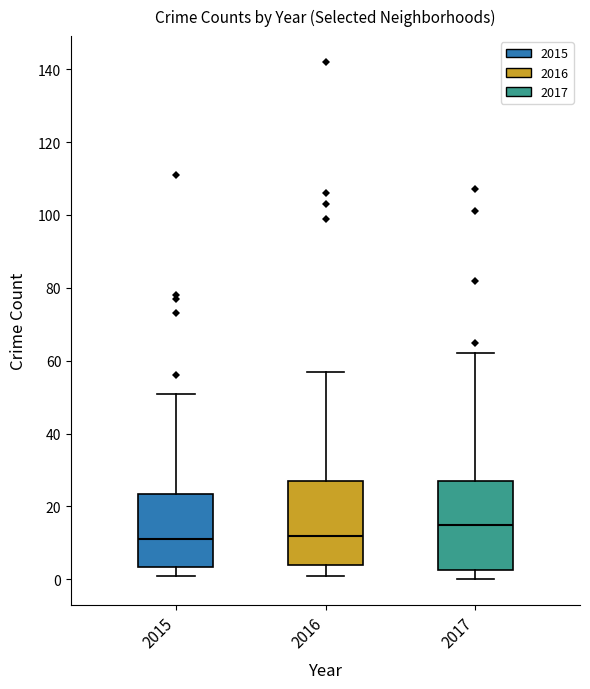

Where is the lower edge of the box at x = 2015 on the y-axis? The values are not printed on the chart, so give them approximately, as read against the axis.

4